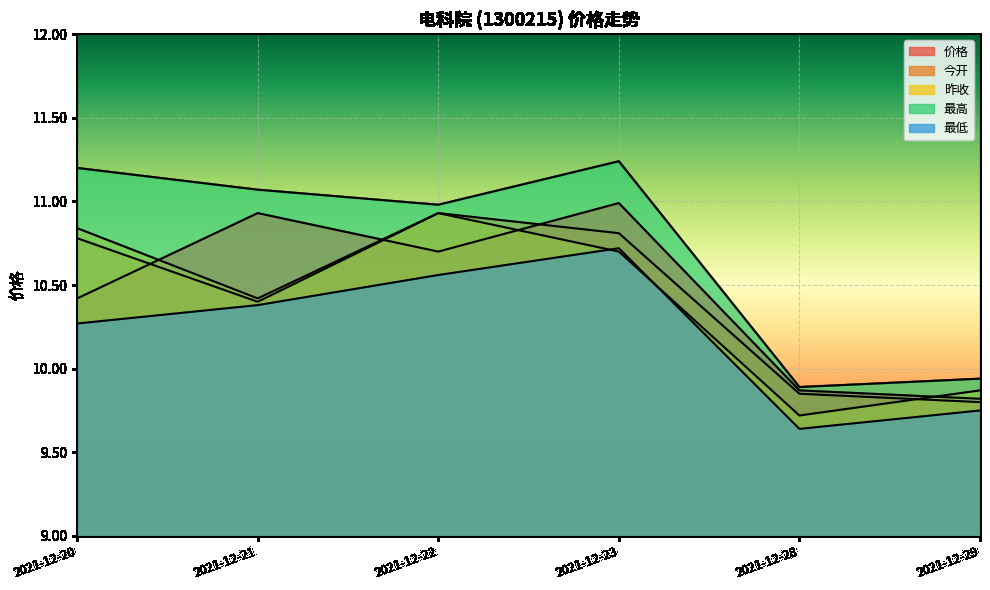

What is the minimum value shown in the chart?

9.6